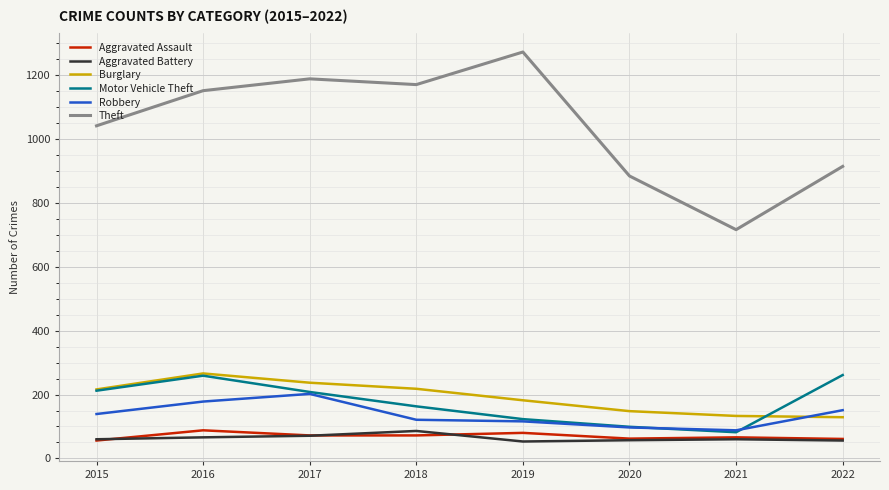

How many interior local peaks does the Burglary series have?

1